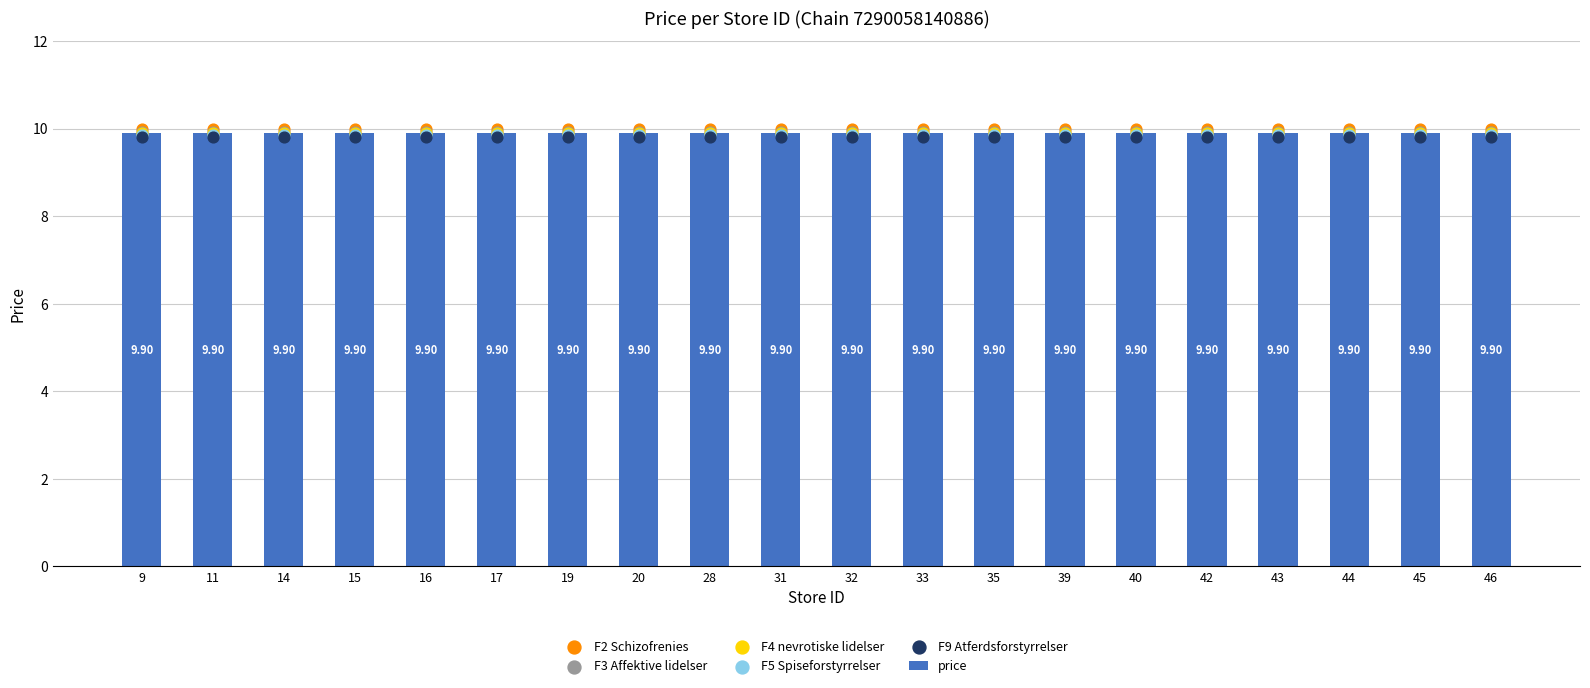

Which series has the largest Y range (max minus min)?

price